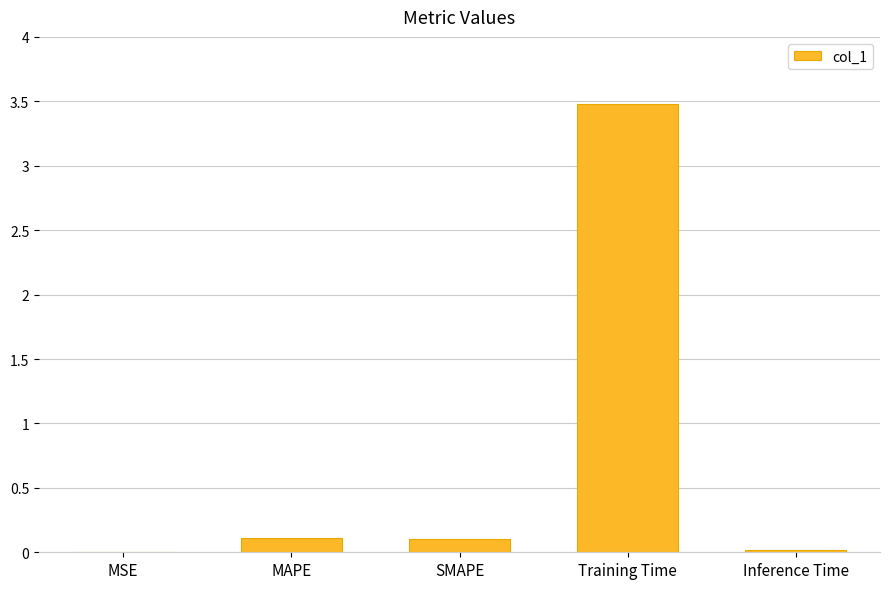

What is the maximum value shown in the chart?

3.5